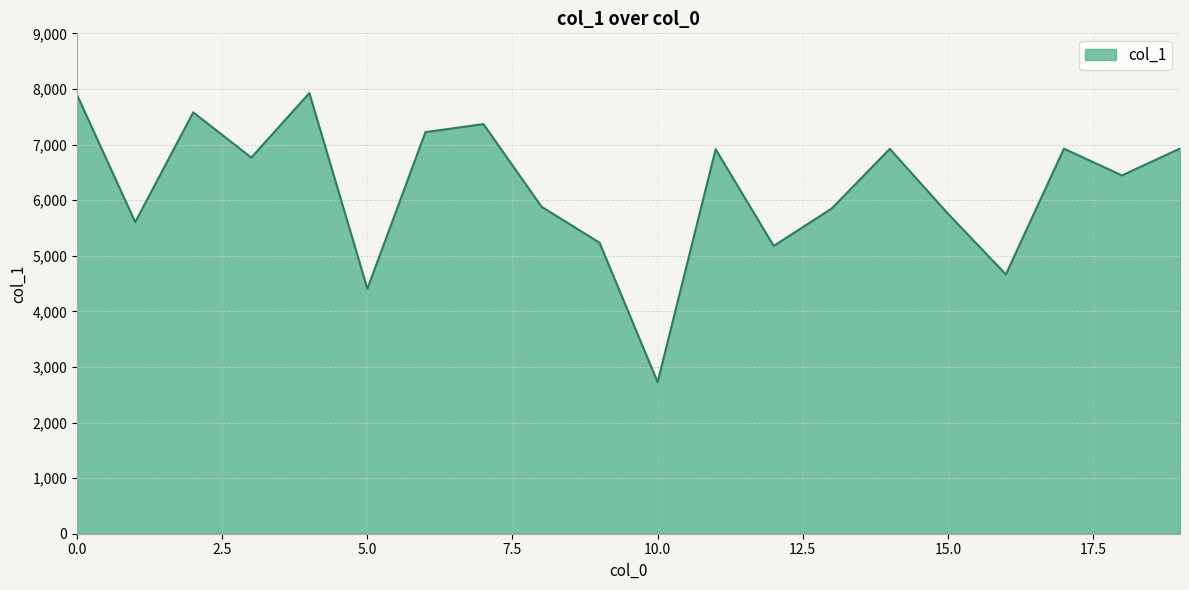

Does the chart display data point markers on the line(s)?

No